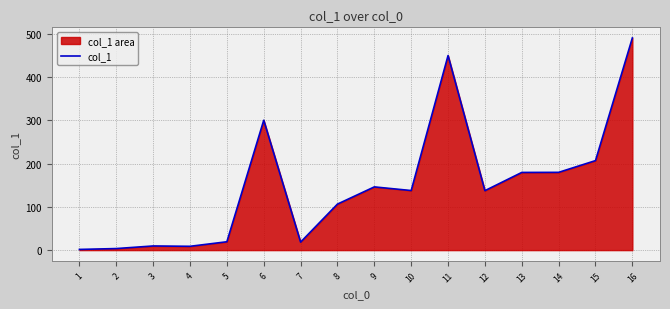

How many data points are above 137?

9